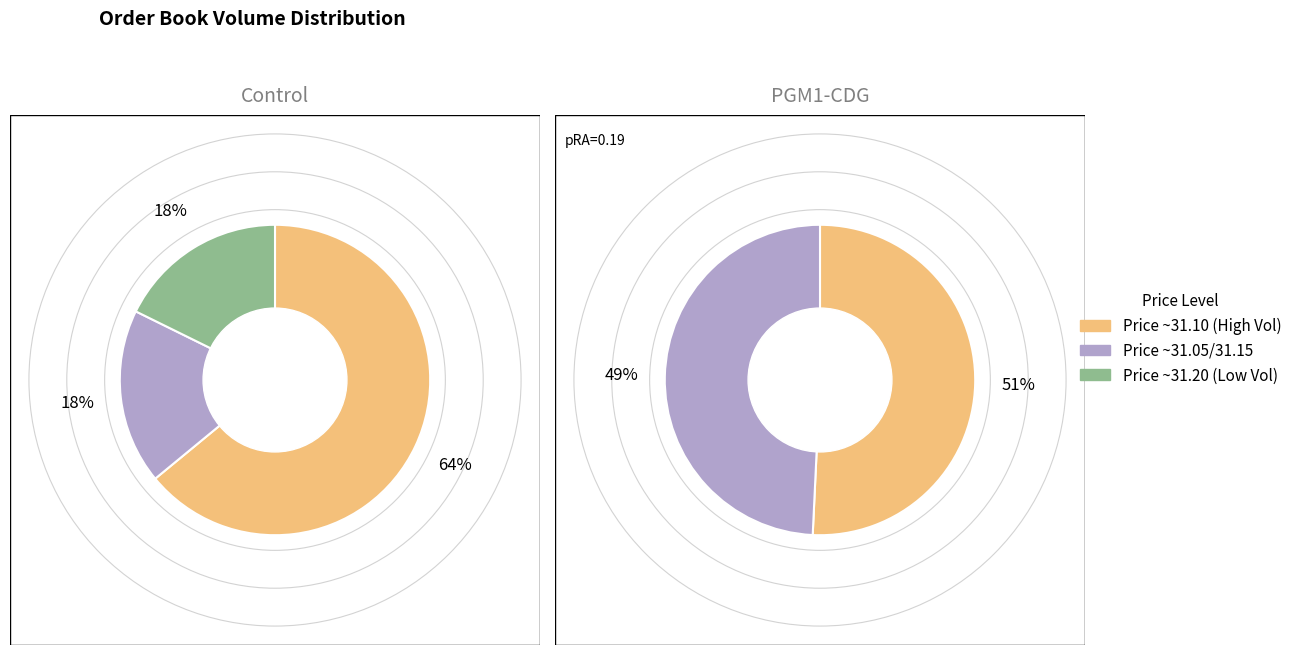

True or false: 31.15 accounts for 26% of the total.

False